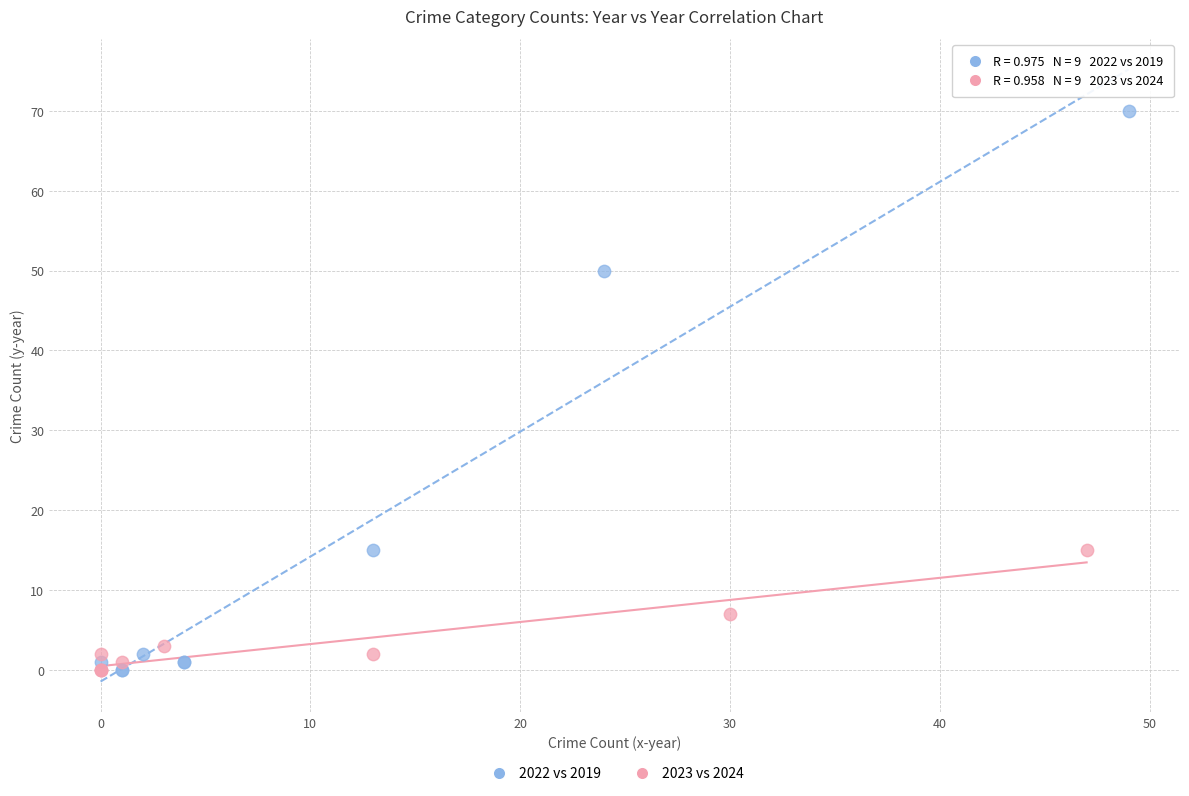

Which series reaches the maximum Y coordinate?

2022 vs 2019